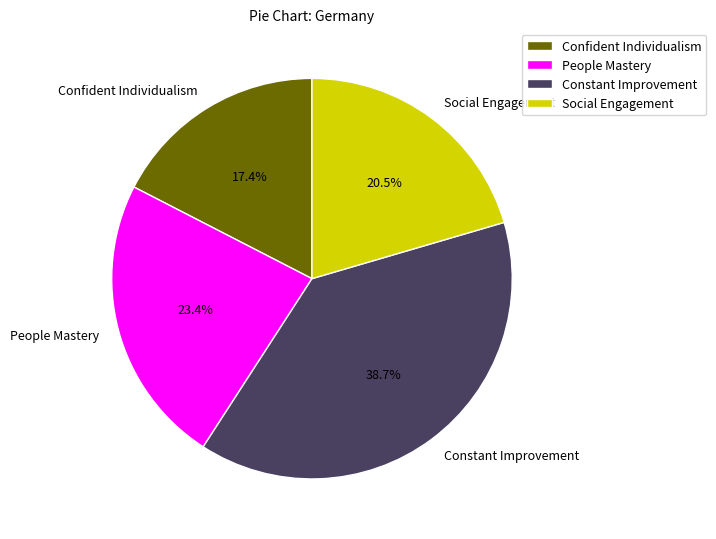

Which has a higher value, Confident Individualism or Constant Improvement?

Constant Improvement